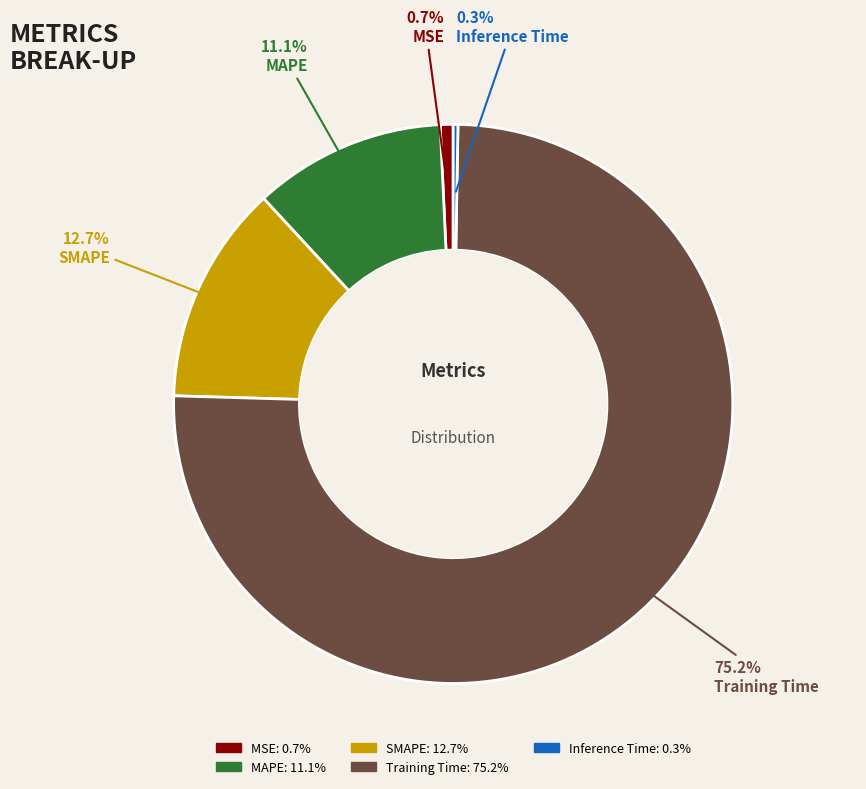

To the nearest percent, what portion does MSE represent?

1%